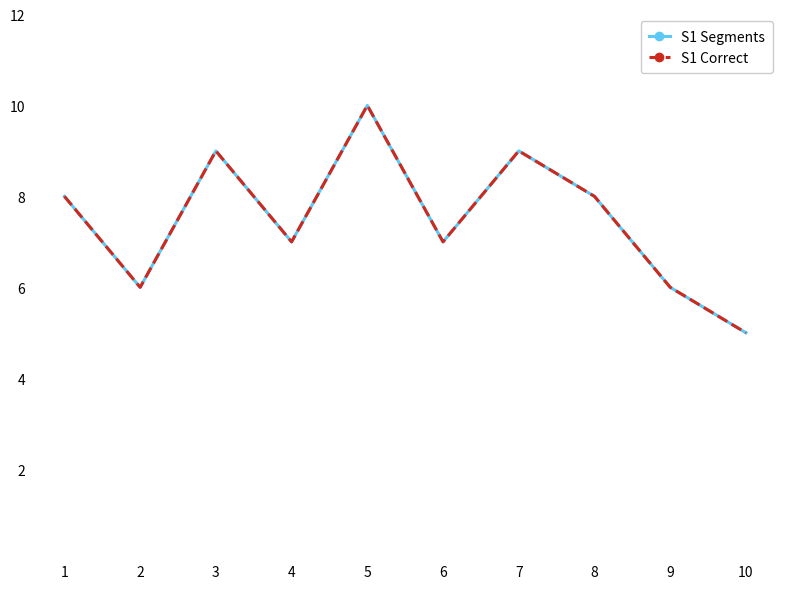

Where does the S1 Segments series first go above 8?

3